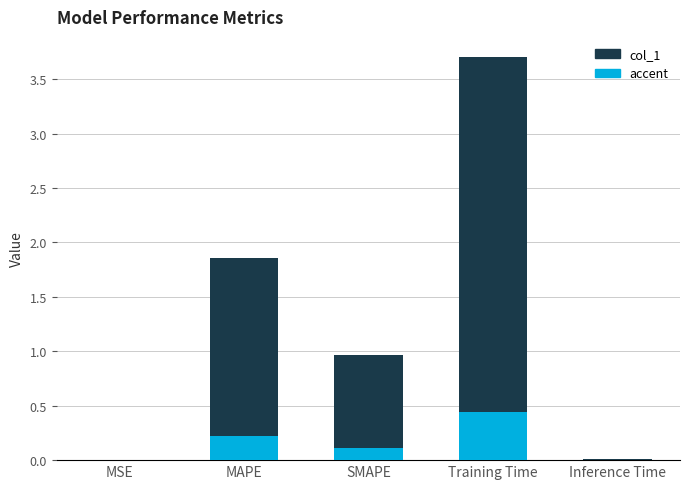

Which series has the largest total across all categories?

col_1